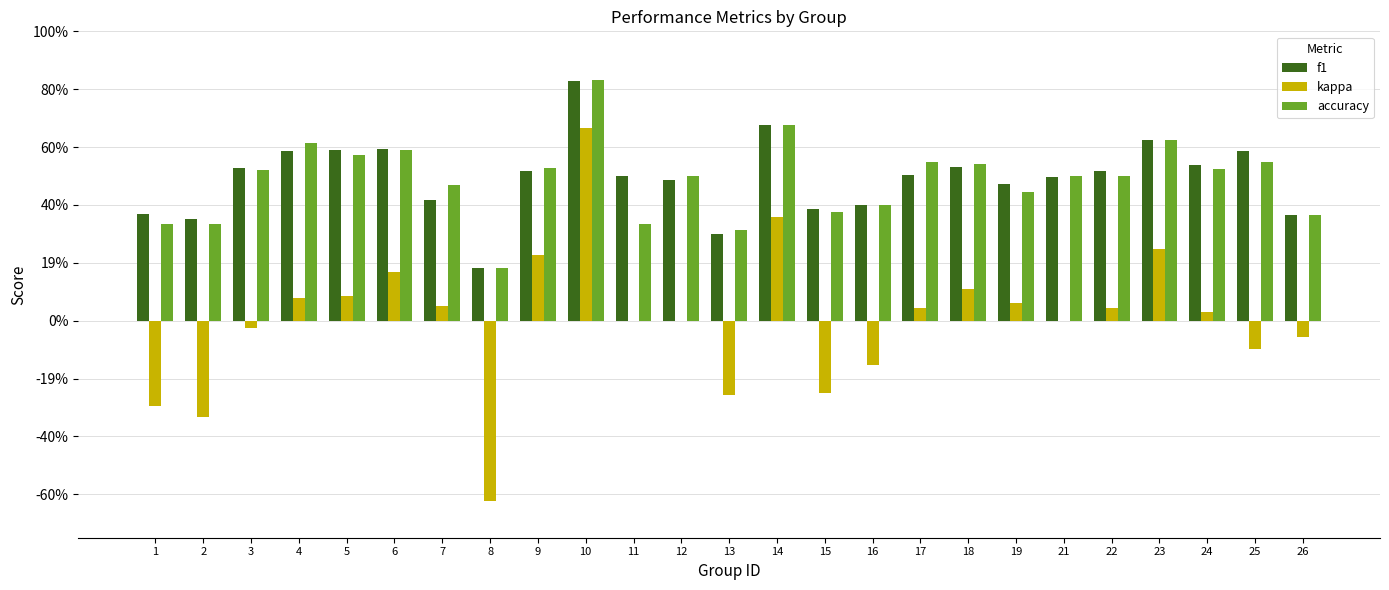

Are the bars horizontal?

No